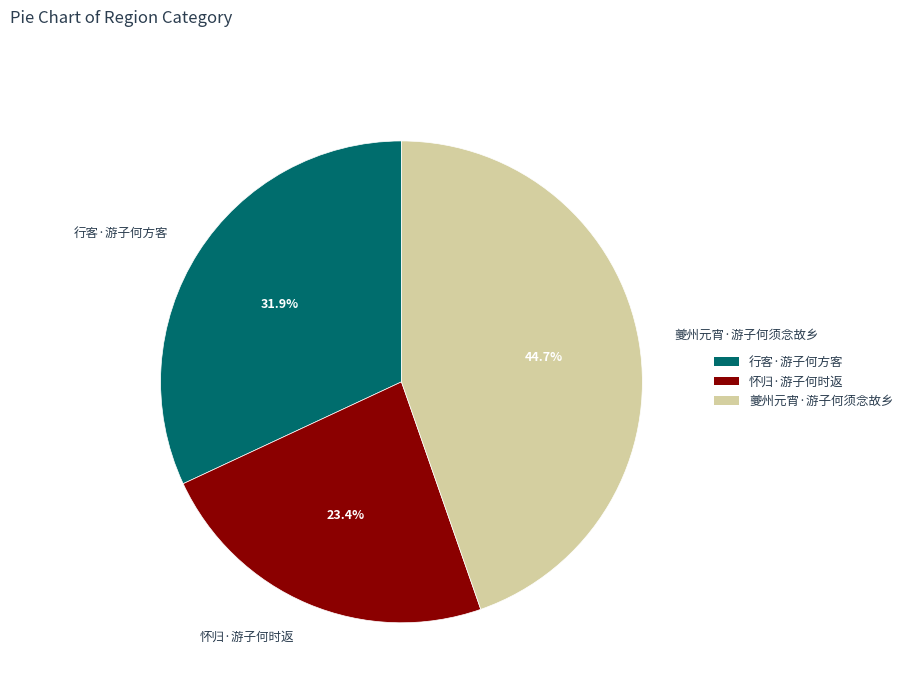

Does 怀归·游子何时返 account for over 50% of the chart?

No